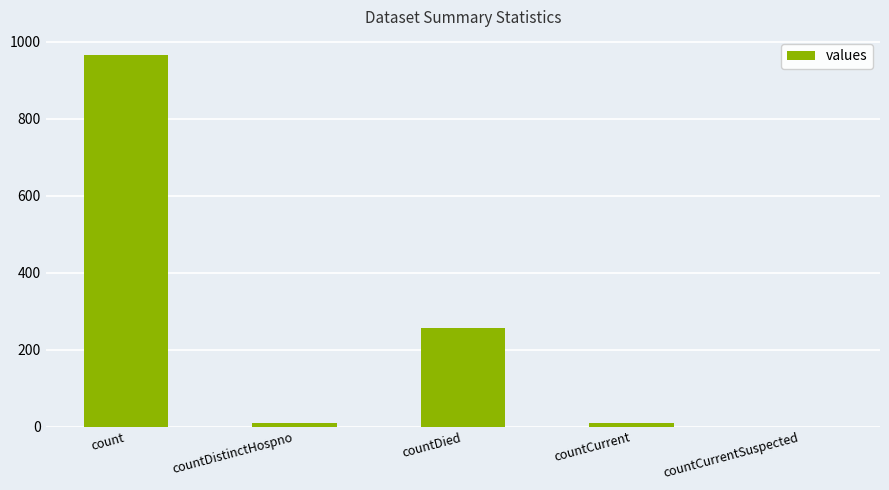

Reading left to right, extract all data points from this chart.

964	10	255	10	0